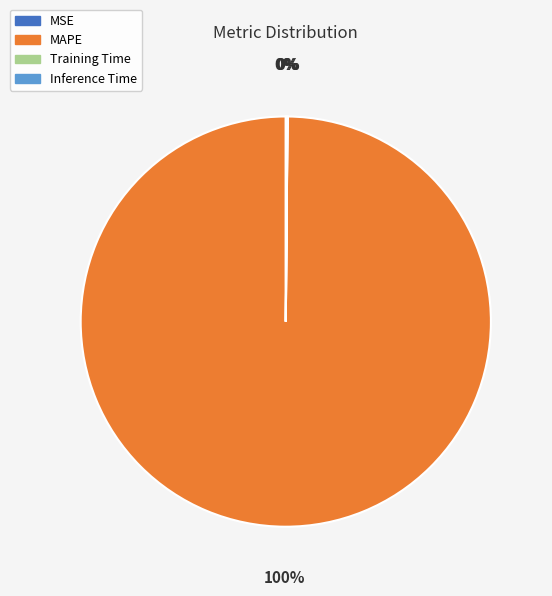

Does MAPE account for over 50% of the chart?

Yes